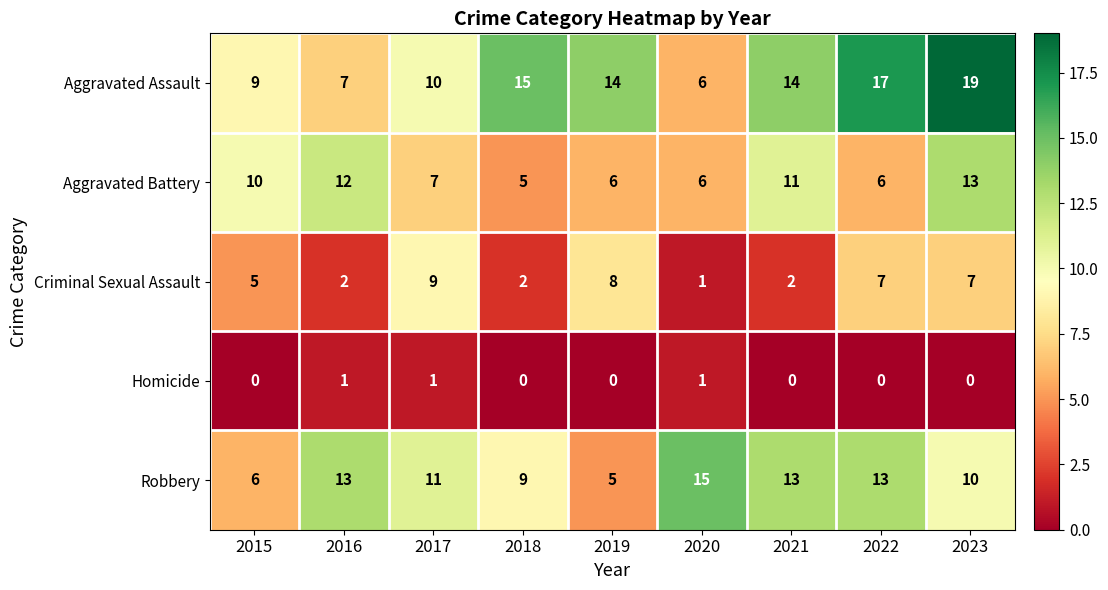

The value of Robbery at 2018 is 9. True or false?

True